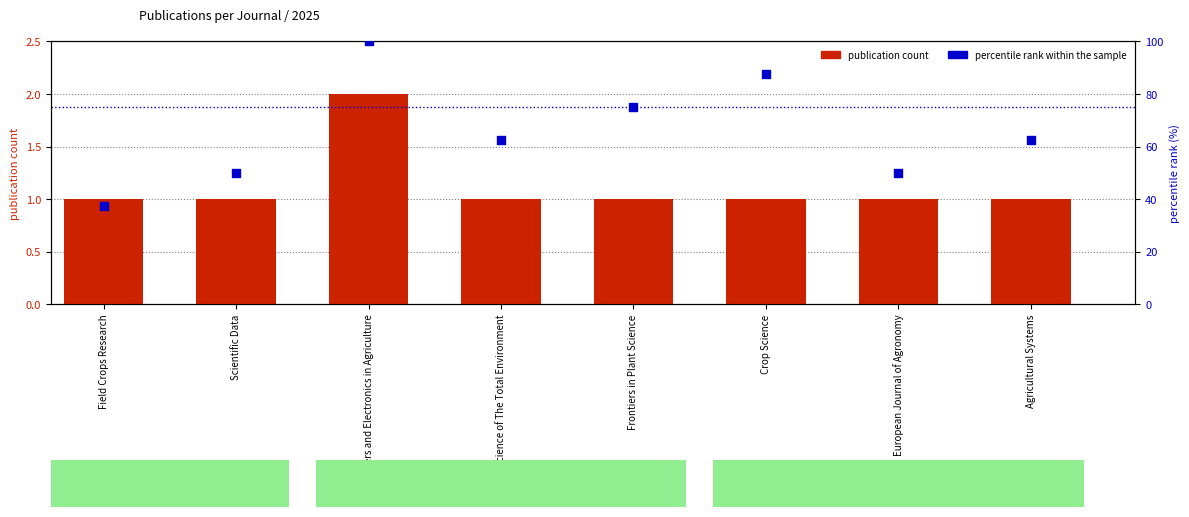

At how many categories does at least one series exceed 97?

1